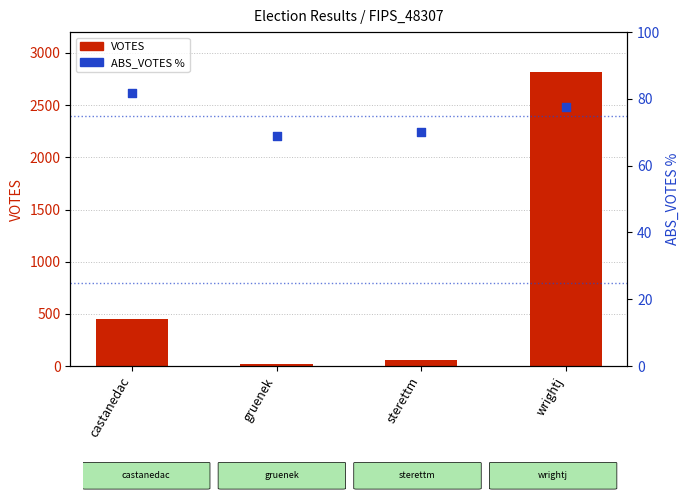

At which category is the sum across all series the highest?

wrightj